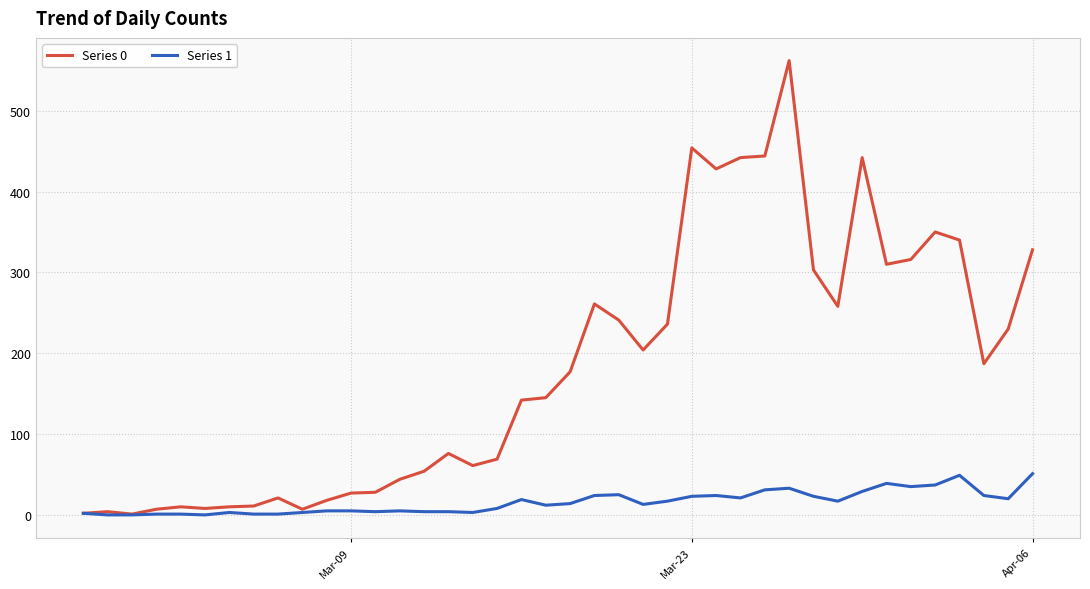

Which series has the largest total across all categories?

Series 0